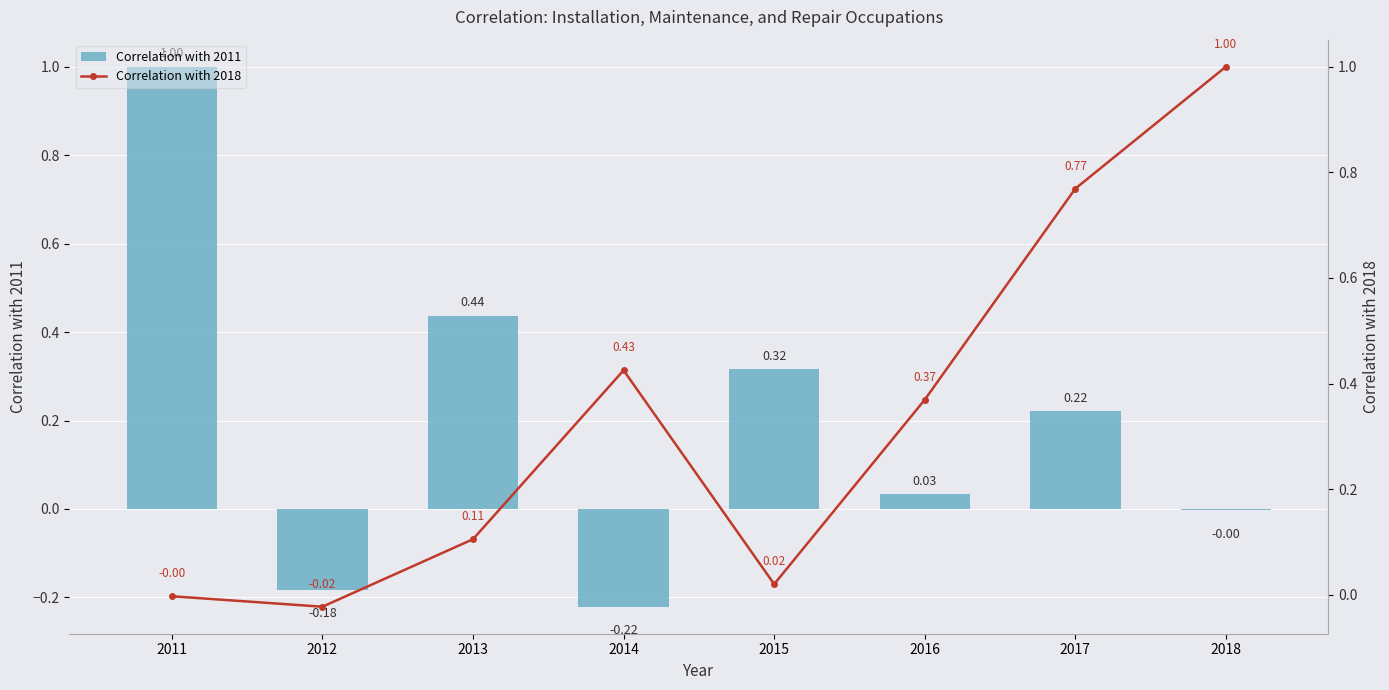

At how many categories does at least one series exceed 0?

7